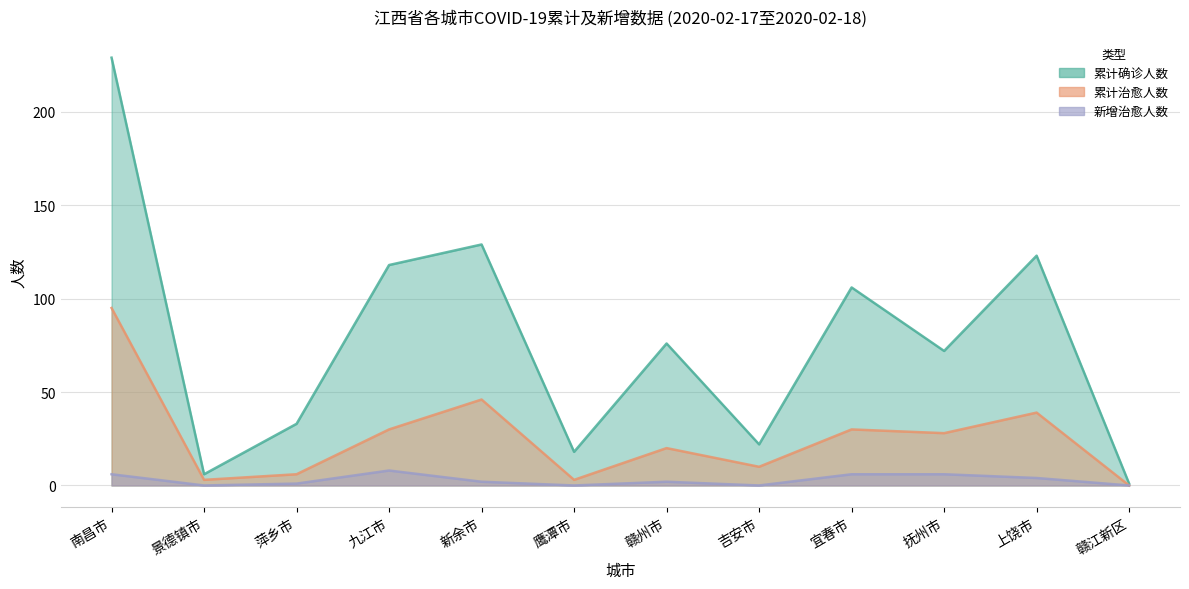

Reading left to right, what are all the values shown in this chart?

累计确诊人数: 南昌市=229	景德镇市=6	萍乡市=33	九江市=118	新余市=129	鹰潭市=18	赣州市=76	吉安市=22	宜春市=106	抚州市=72	上饶市=123	赣江新区=1
累计治愈人数: 南昌市=95	景德镇市=3	萍乡市=6	九江市=30	新余市=46	鹰潭市=3	赣州市=20	吉安市=10	宜春市=30	抚州市=28	上饶市=39	赣江新区=0
新增治愈人数: 南昌市=6	景德镇市=0	萍乡市=1	九江市=8	新余市=2	鹰潭市=0	赣州市=2	吉安市=0	宜春市=6	抚州市=6	上饶市=4	赣江新区=0